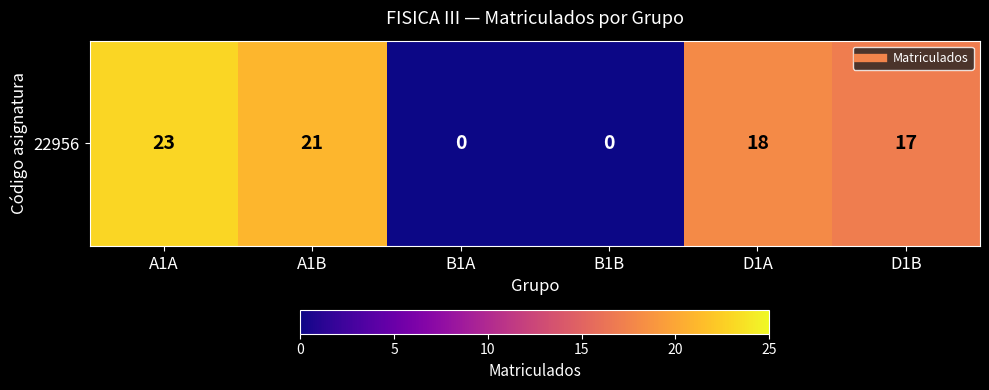

Count the number of categories in the chart.

6